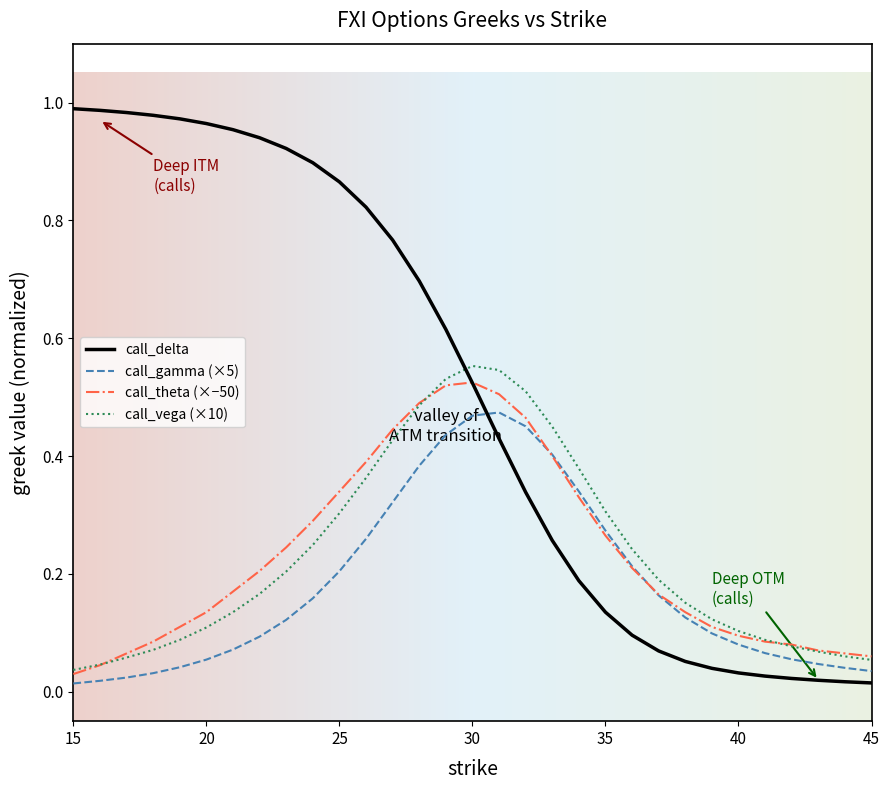

Which series has the widest spread of values?

call_delta